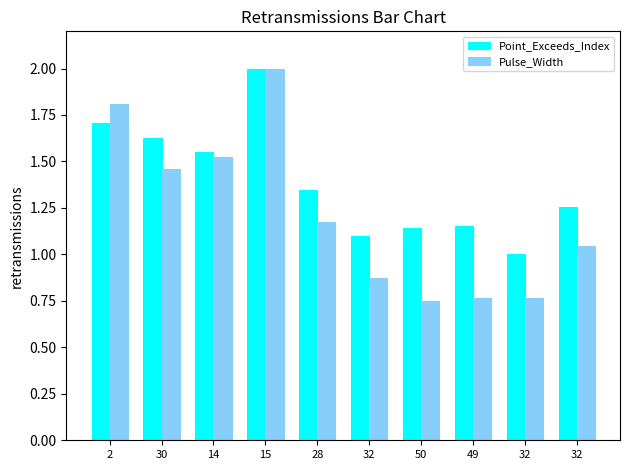

What are all the series names shown in the legend?

Point_Exceeds_Index, Pulse_Width